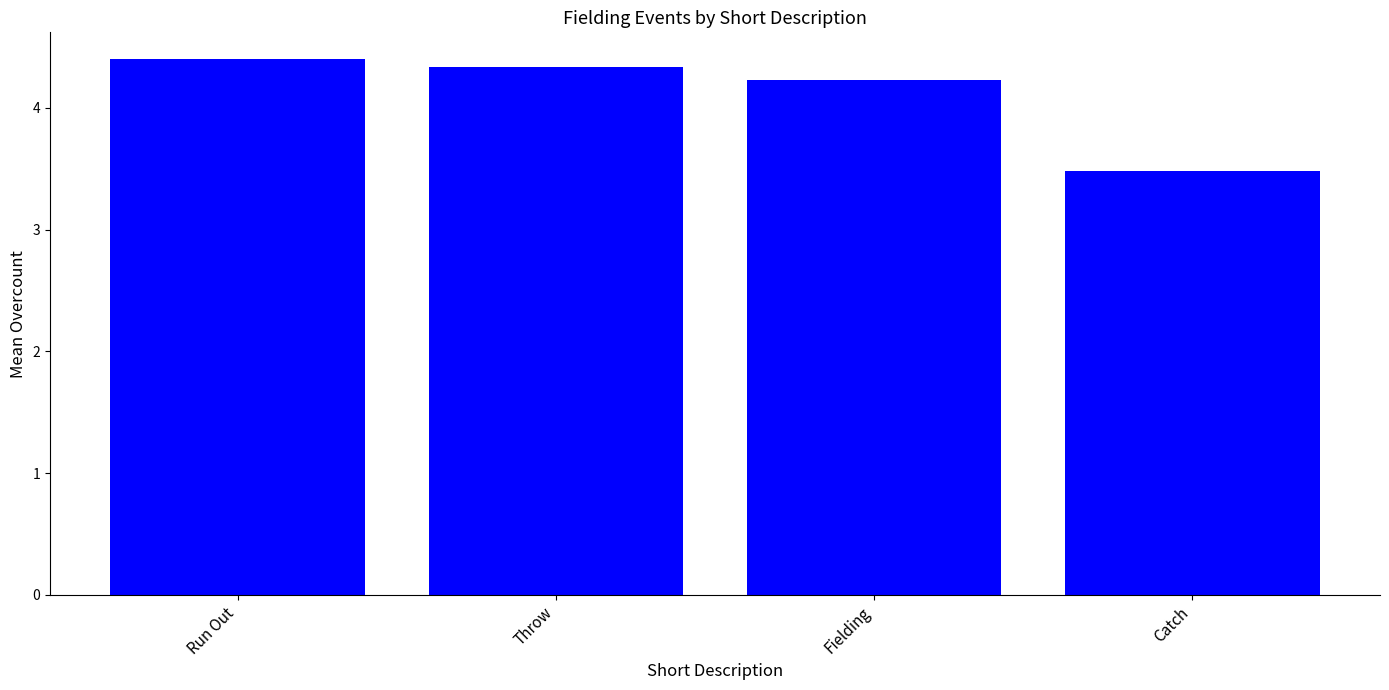

The value at Run Out is 4.4. True or false?

True